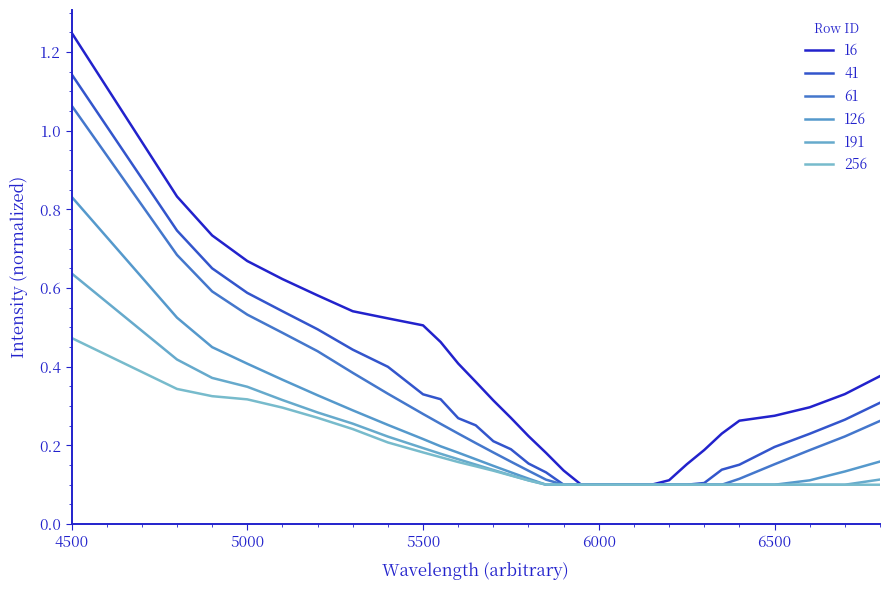

Count the number of data series in this chart.

6